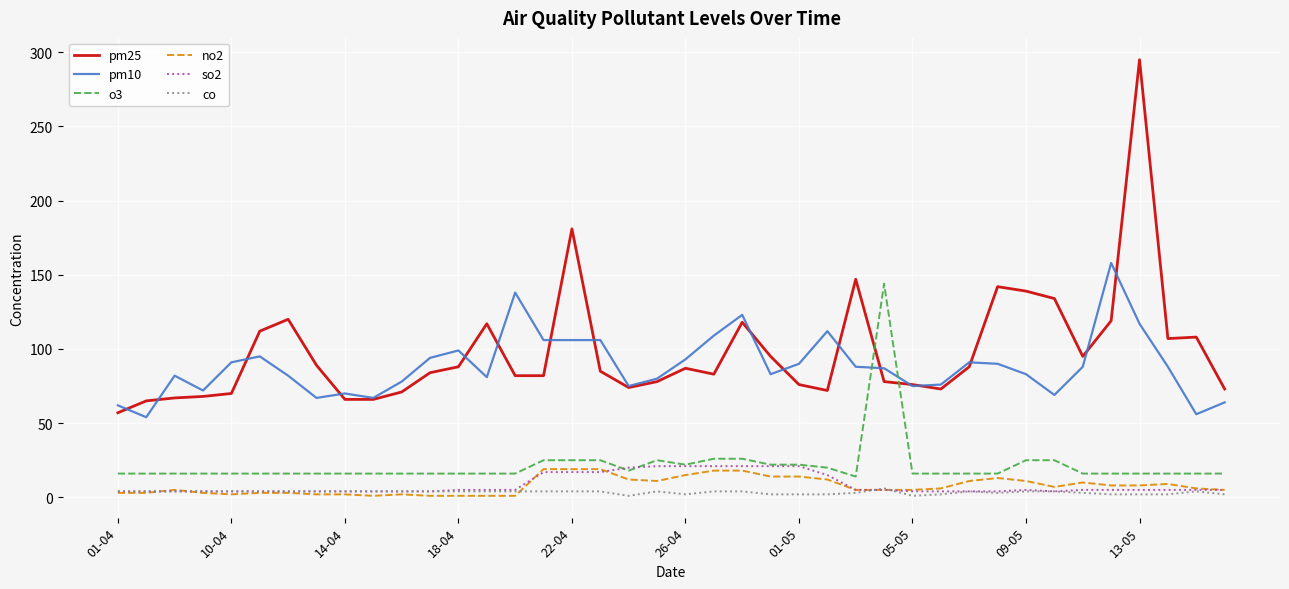

True or false: no2 and pm10 intersect in this chart.

False